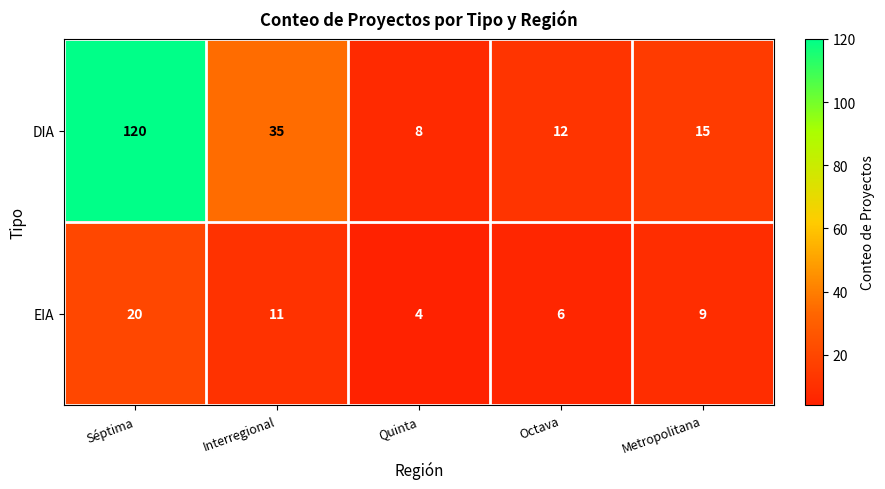

What is the total value across all series at Interregional?

46